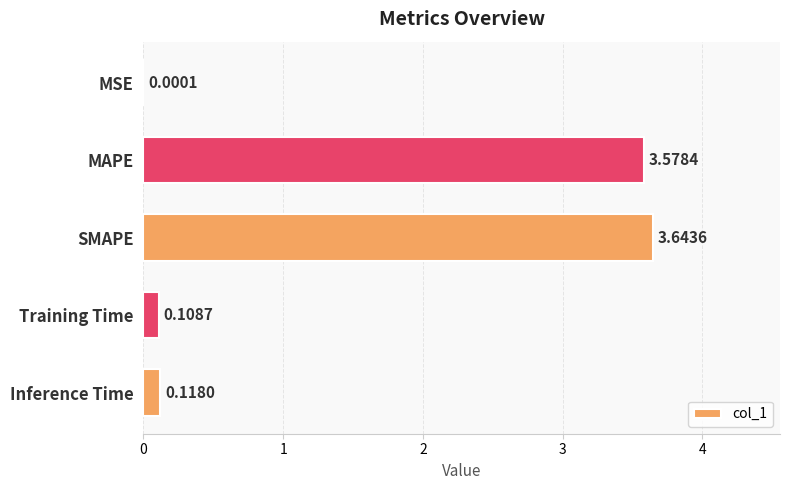

What is the change in value from SMAPE to Inference Time?

-3.5